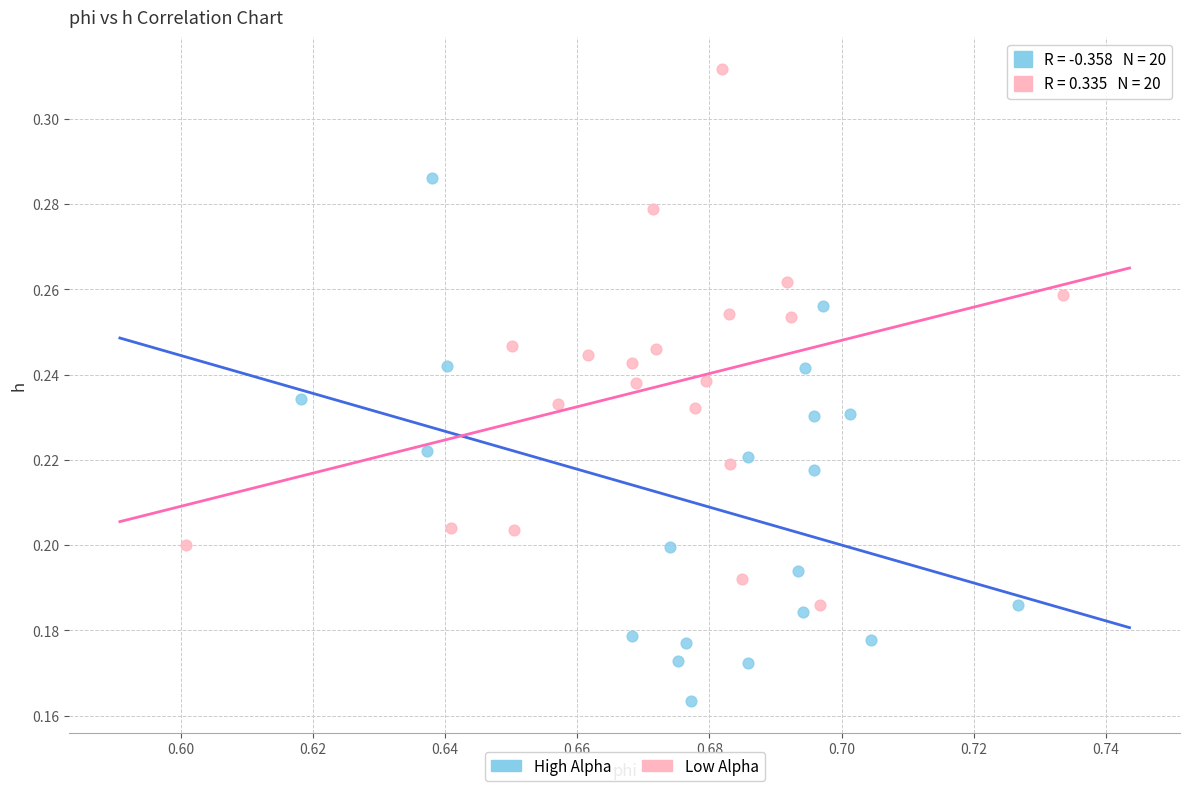

Which series contains the highest Y value?

Low Alpha